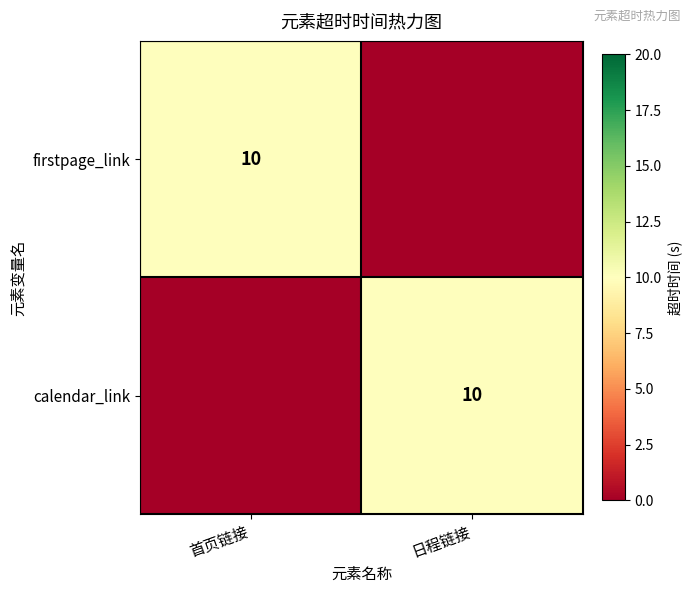

Is it true that firstpage_link equals 10 at 首页链接?

True